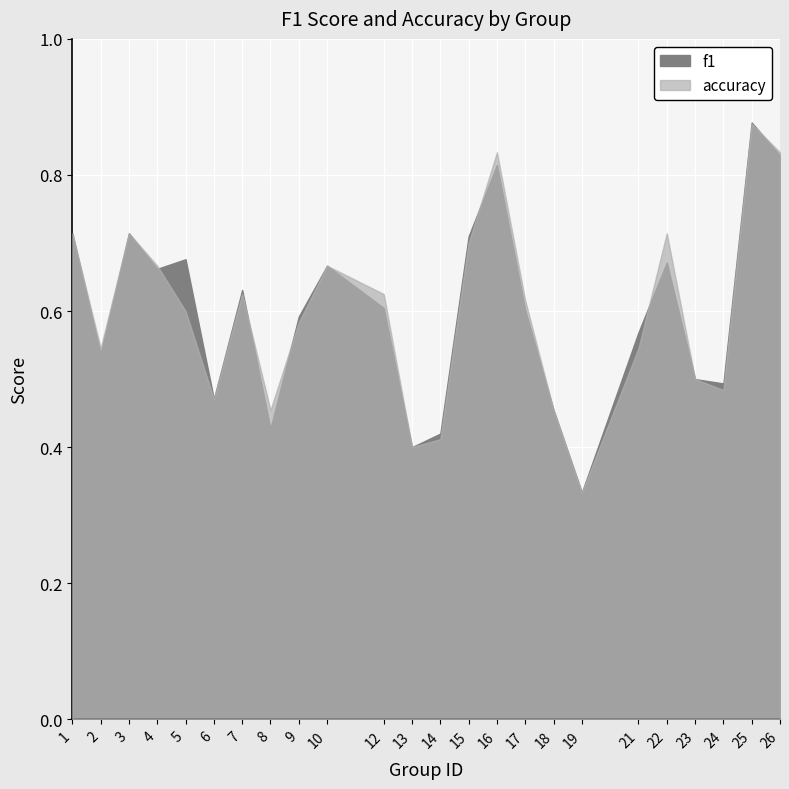

Which category has the highest value across all series?

25